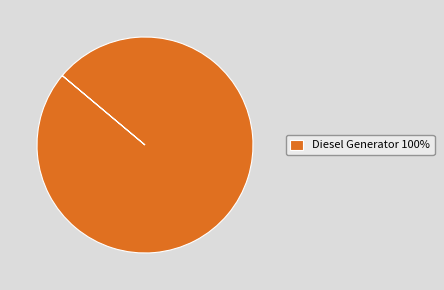

The Diesel Generator 100% slice represents 100% of the pie. True or false?

True